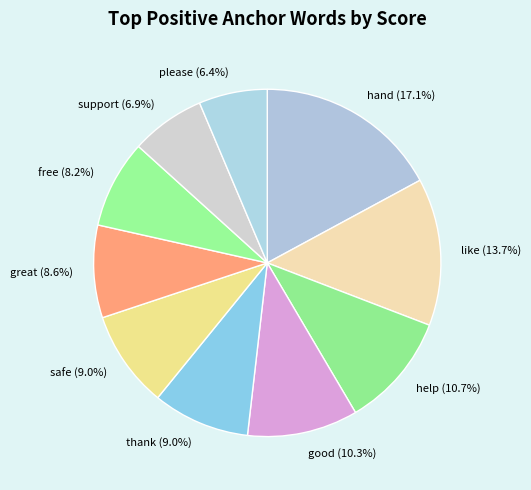

Which has a higher value, like or help?

like